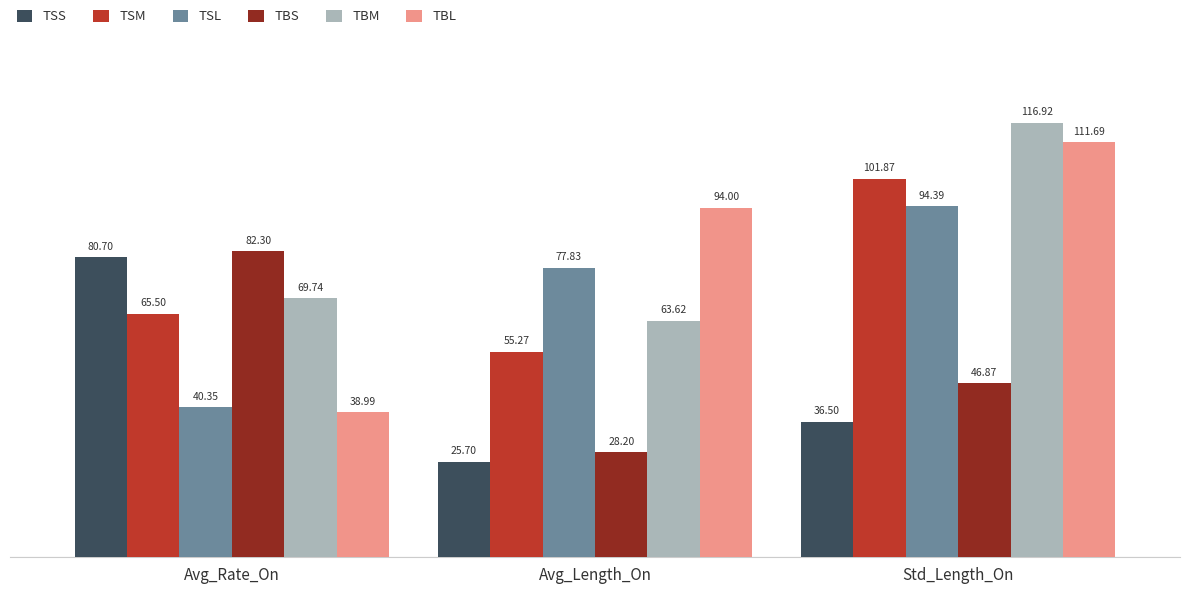

Which series has the widest spread of values?

TBL